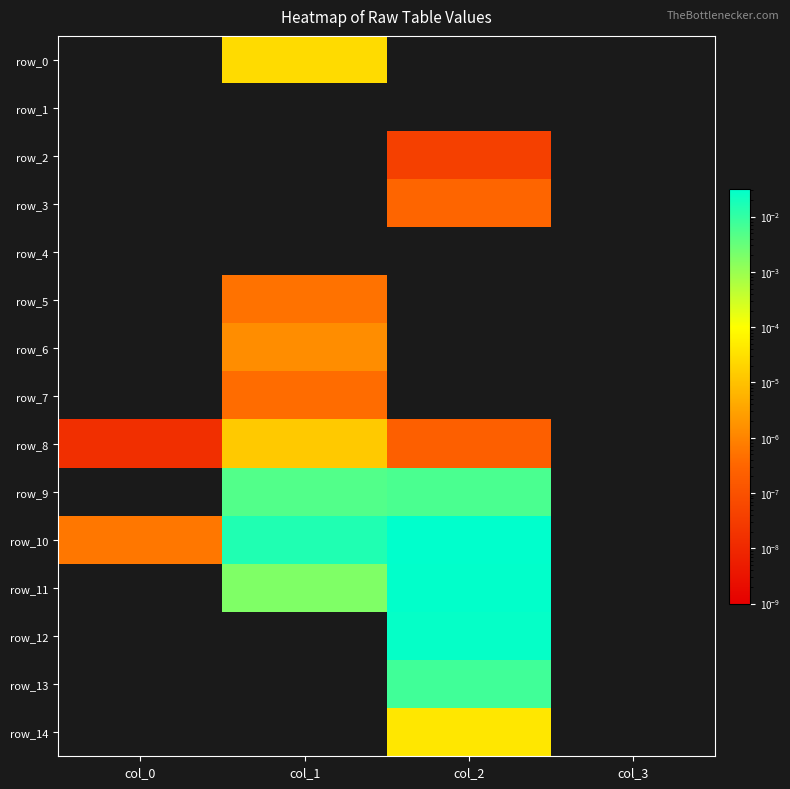

Rank the series at col_2 from lowest to highest value.

row_0, row_1, row_4, row_5, row_6, row_7, row_2, row_8, row_3, row_14, row_9, row_13, row_12, row_11, row_10